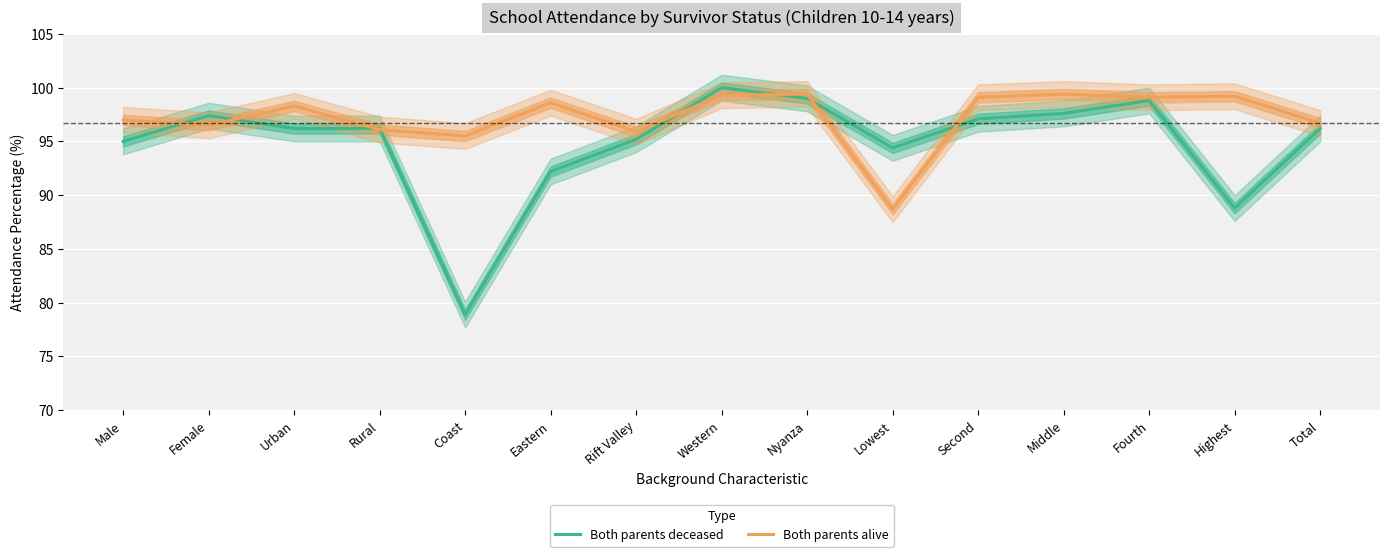

Which series has the widest spread of values?

Both parents deceased